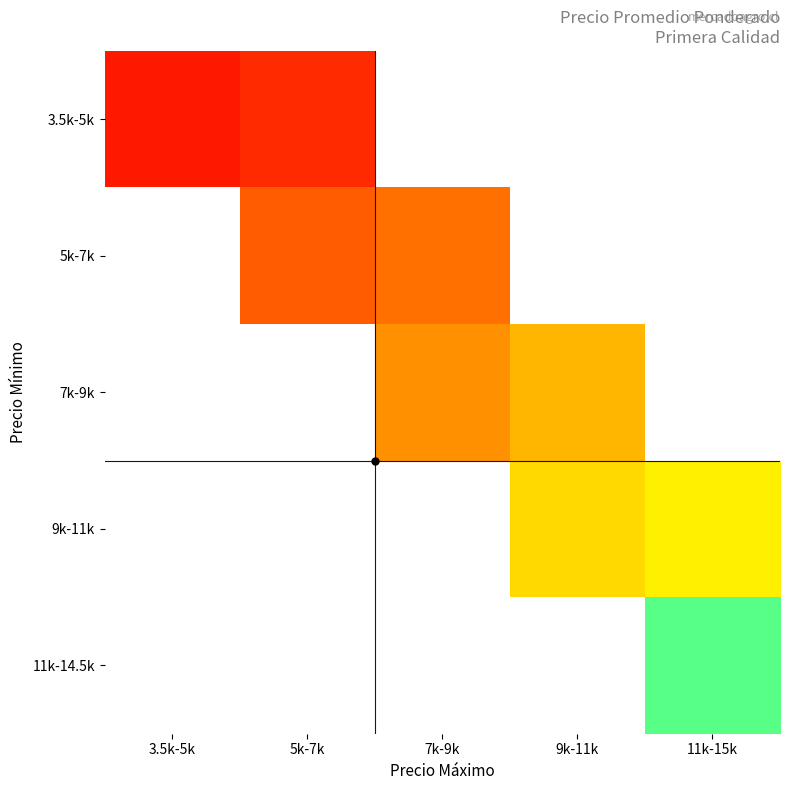

What is the greatest value displayed?

13238.0